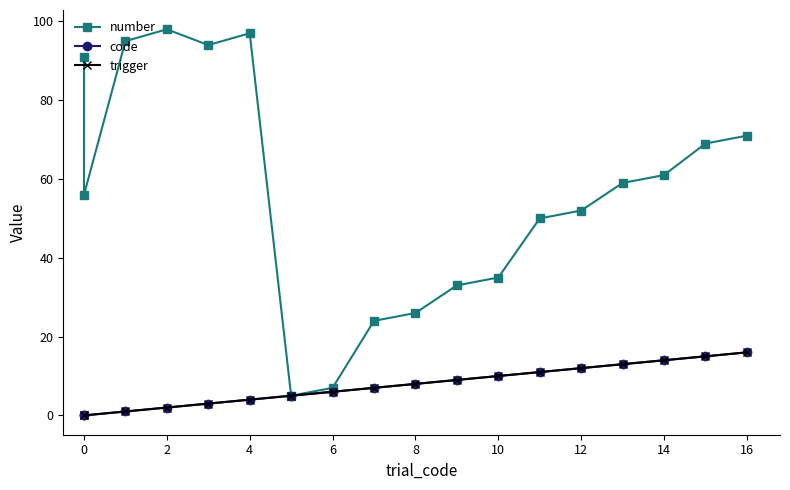

How many values in the number series are below 59?

9